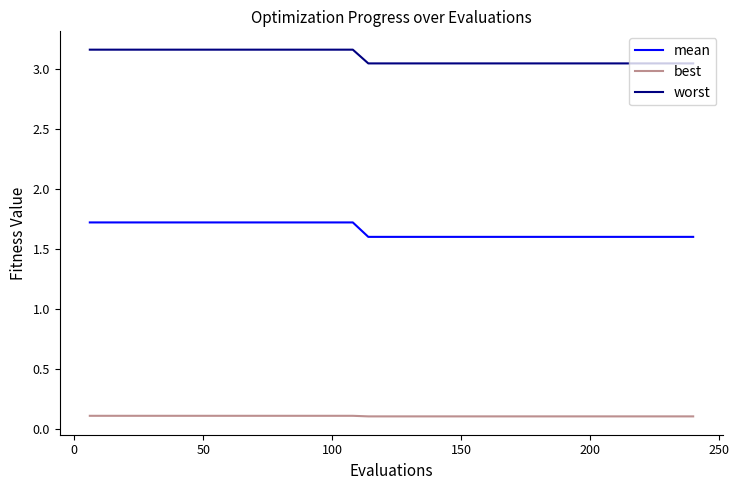

Rank the series by their average value, from highest to lowest.

worst, mean, best